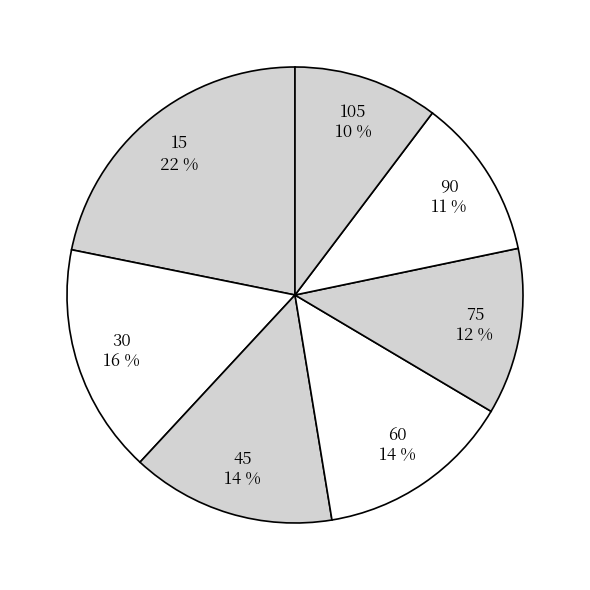

To the nearest percent, what is the average slice percentage?

14%